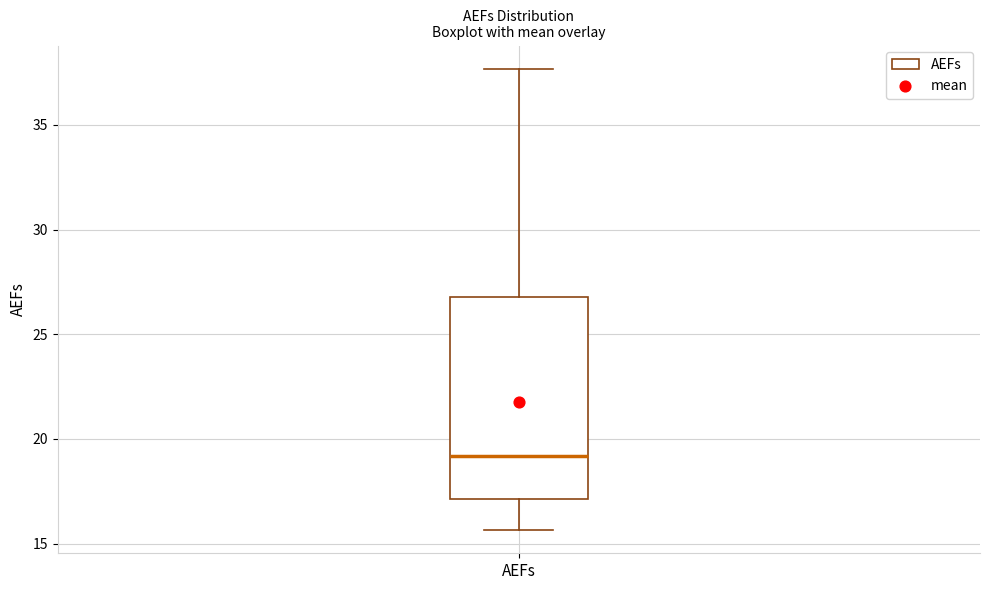

Transcribe this box plot: give where the median line is, the range the box spans, and where the two whiskers end, as read against the y-axis. The values are not printed on the chart, so give them approximately, as read against the axis.

median 19.0, box 17.0 to 27.0, whiskers 15.5 to 37.5